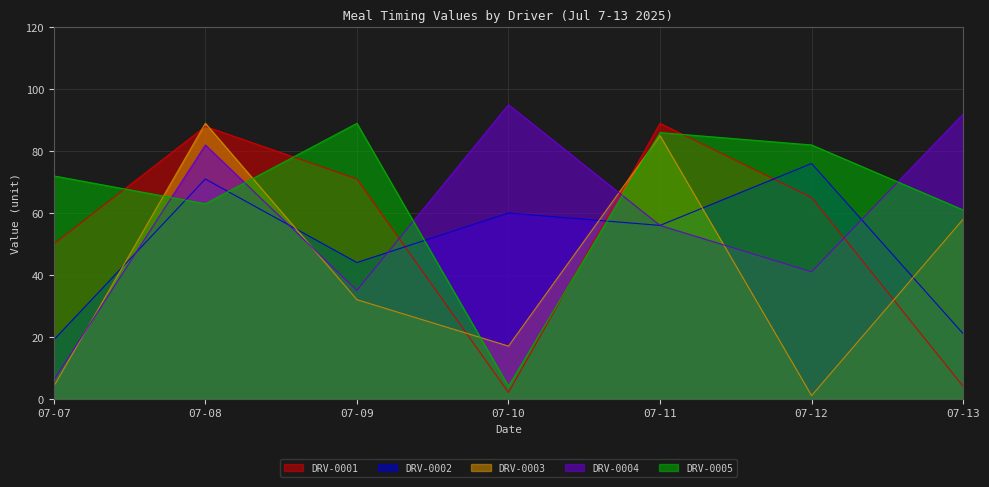

Between which two adjacent categories do DRV-0003 and DRV-0002 first intersect?

07-07 and 07-08